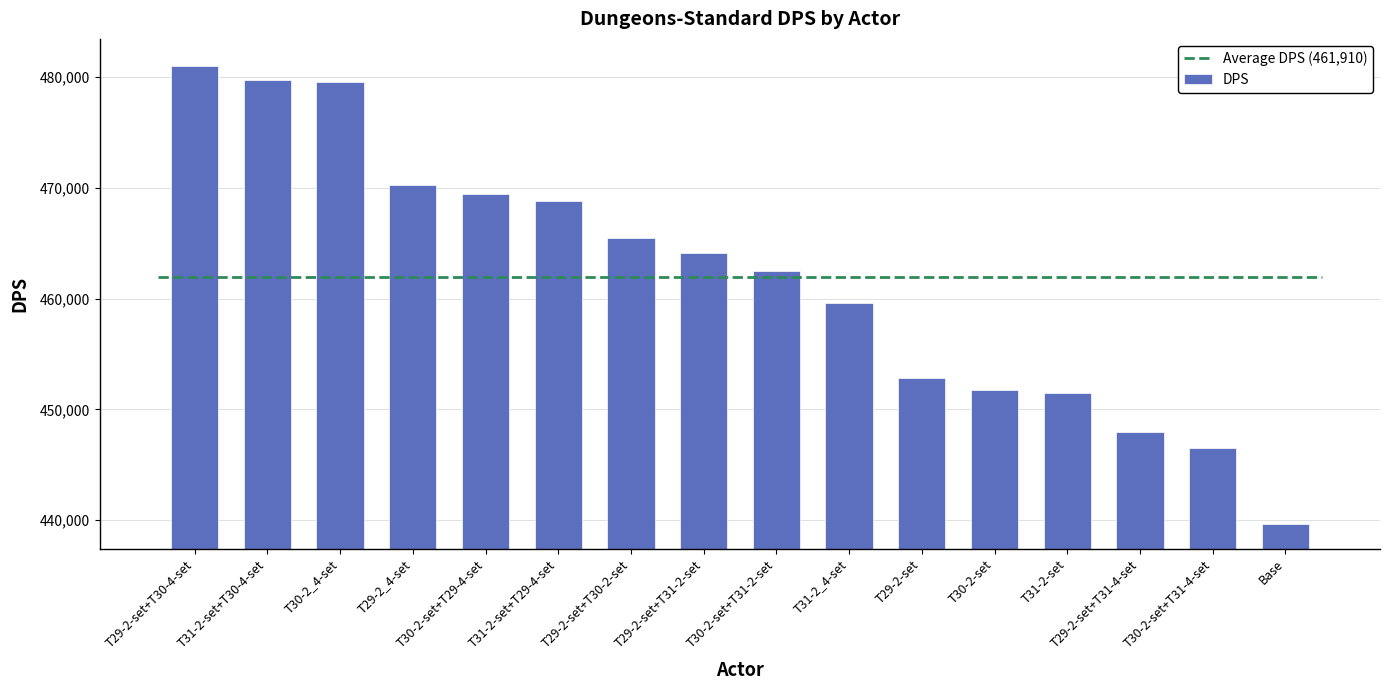

True or false: the data shows 468793 at T31-2-set+T29-4-set.

True